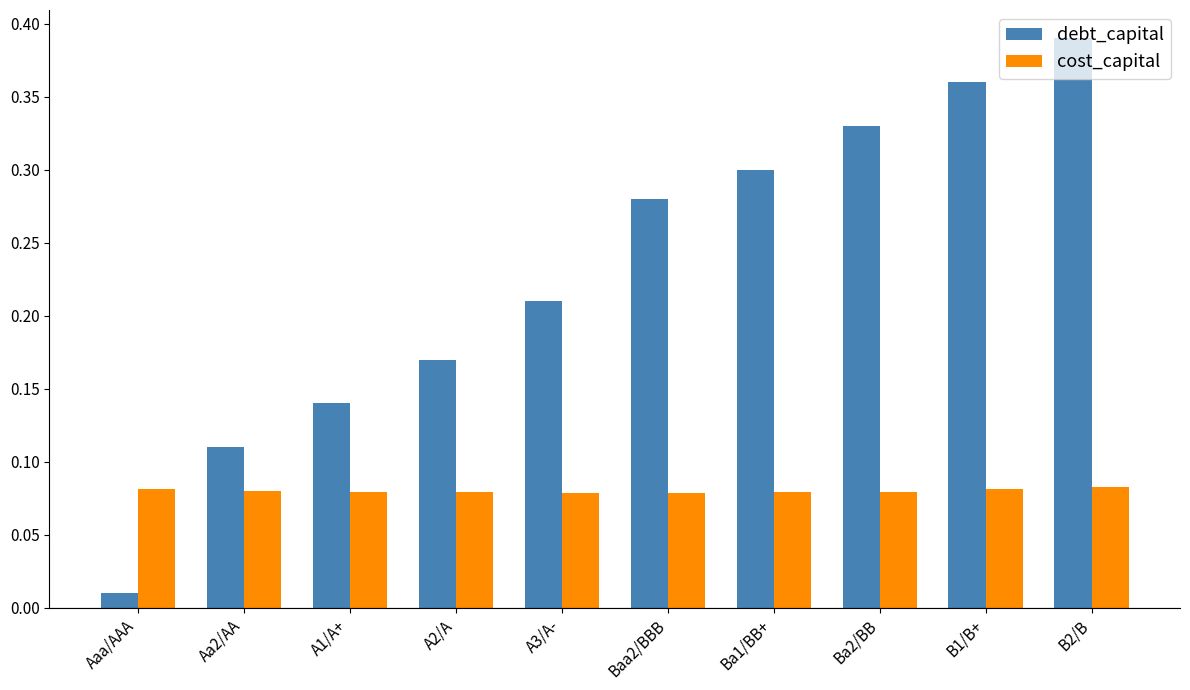

Is the value of cost_capital at B1/B+ greater than the value of debt_capital at Aaa/AAA?

Yes